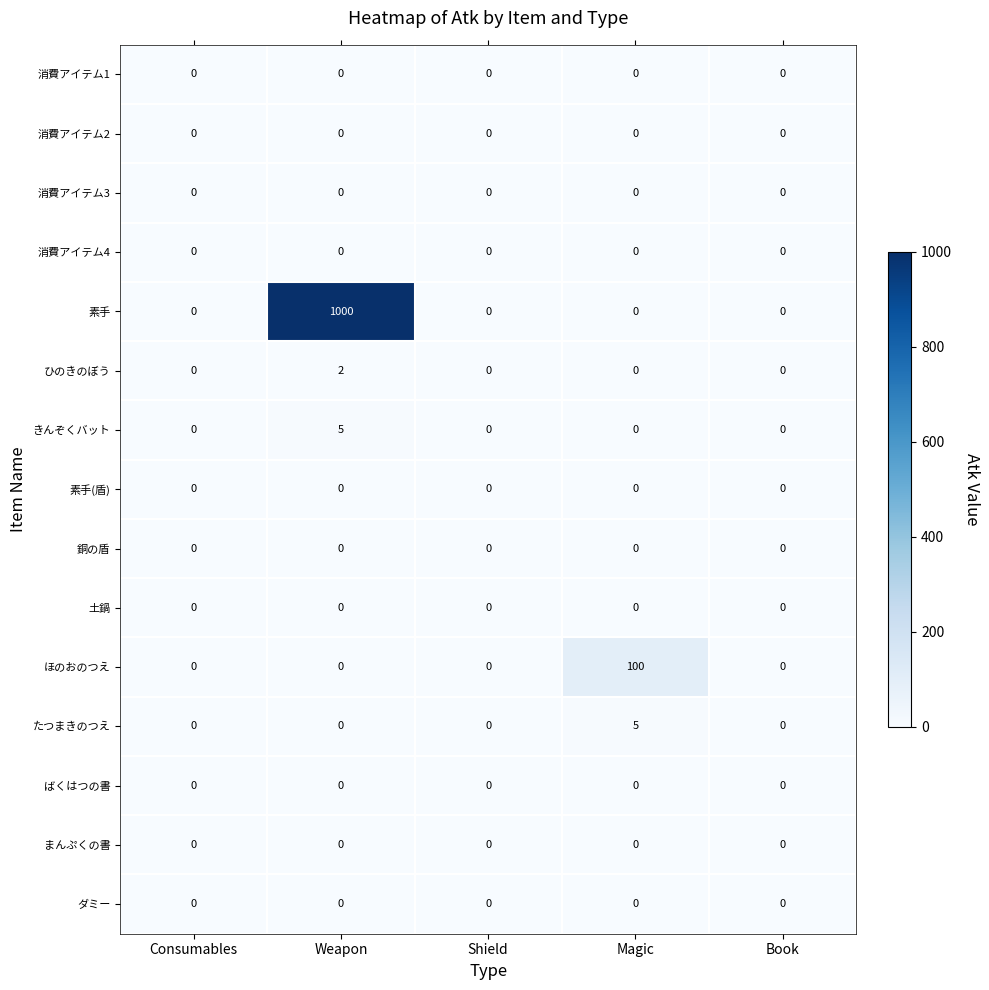

At how many categories does at least one series exceed 762?

1